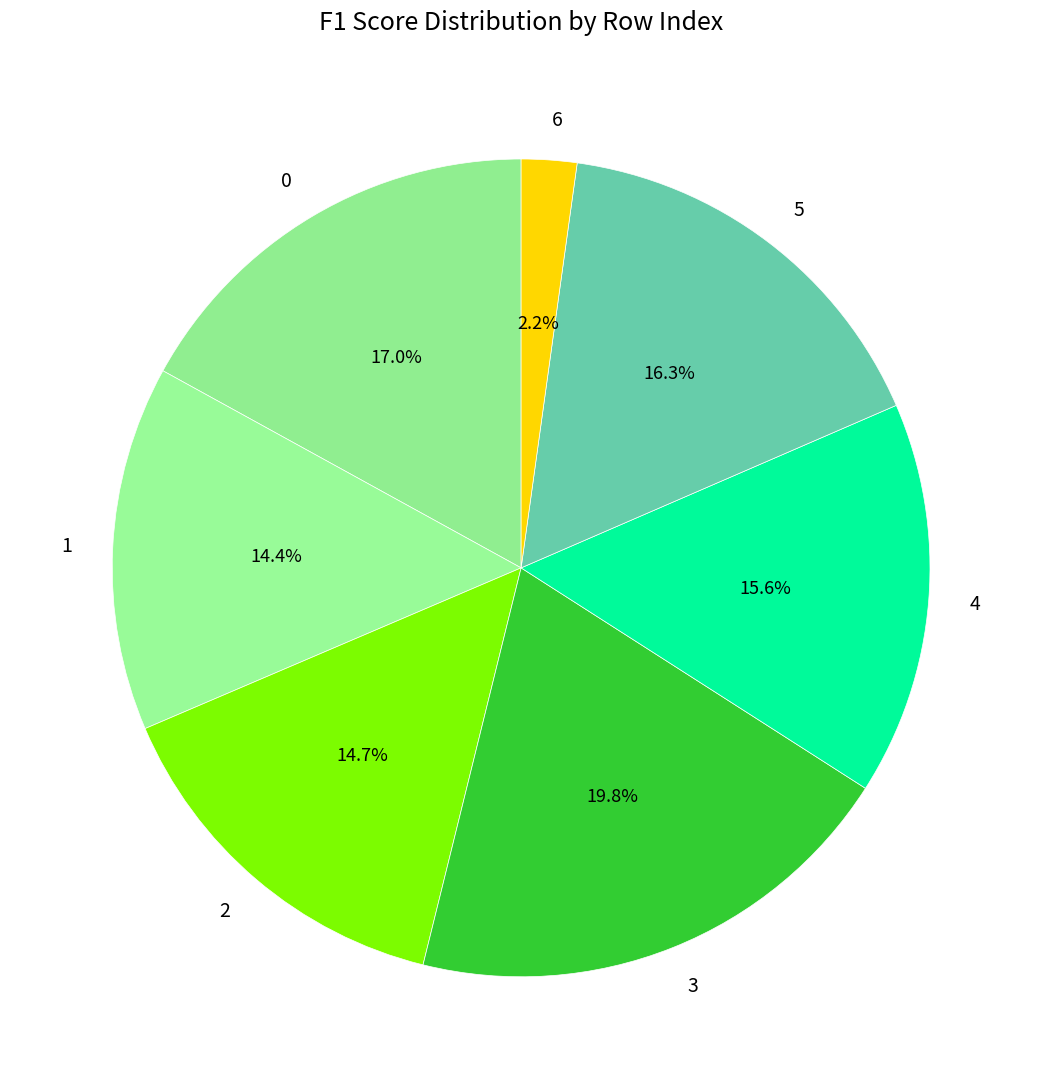

What is the smallest slice in the pie chart?

6